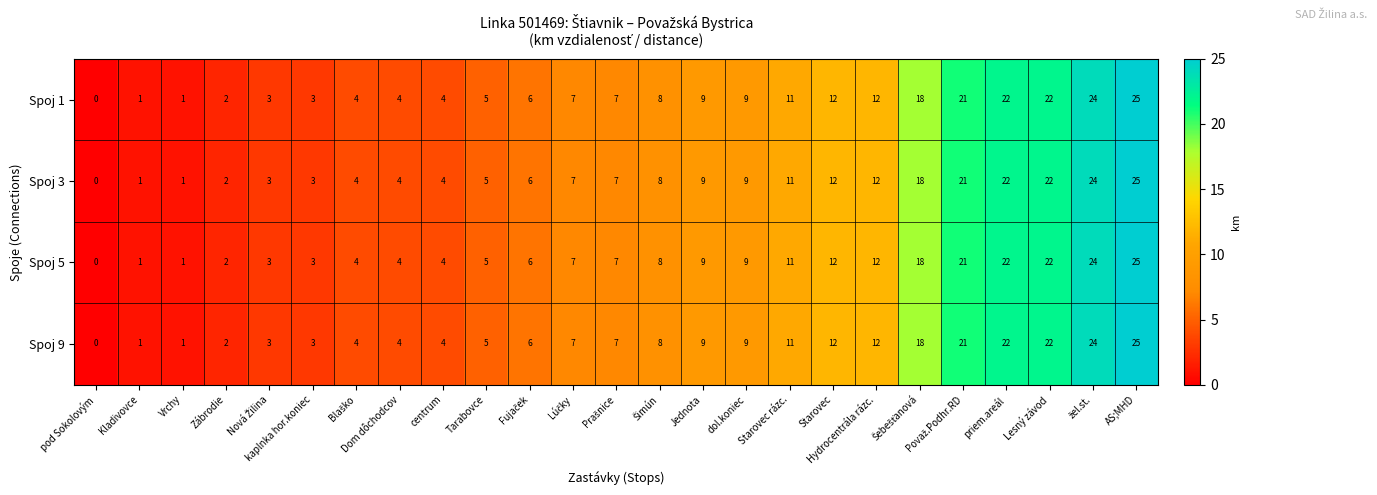

What is the maximum value shown in the chart?

25